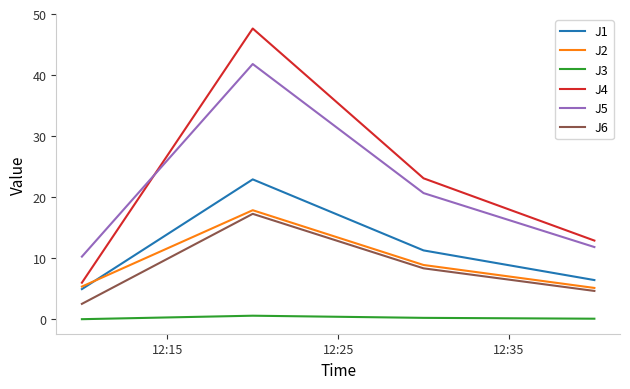

Which series has the largest range (max minus min)?

J4